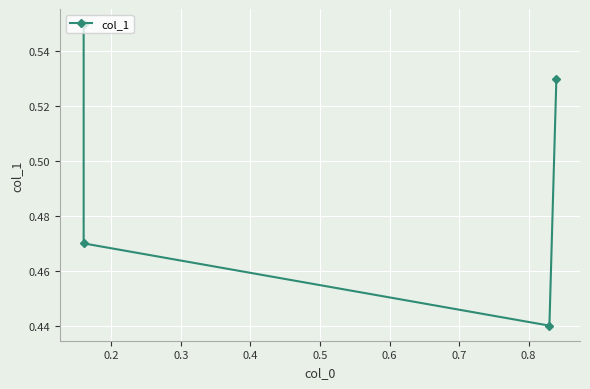

What is the minimum value shown in the chart?

0.4